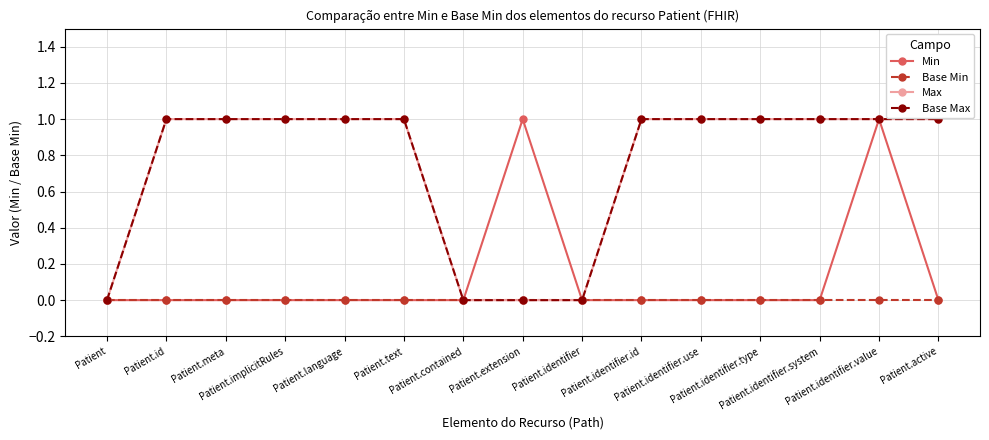

Is this an area chart (filled region under the line)?

No